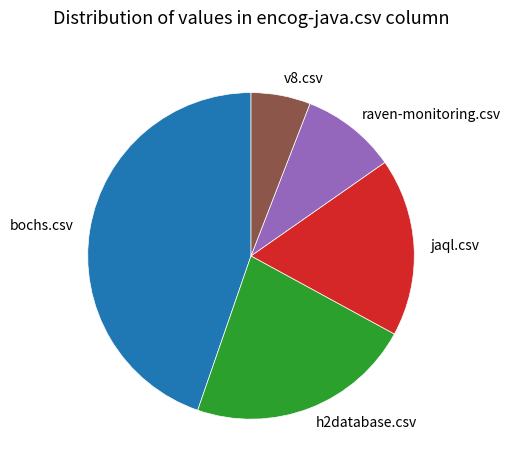

Count the number of slices in the pie.

5